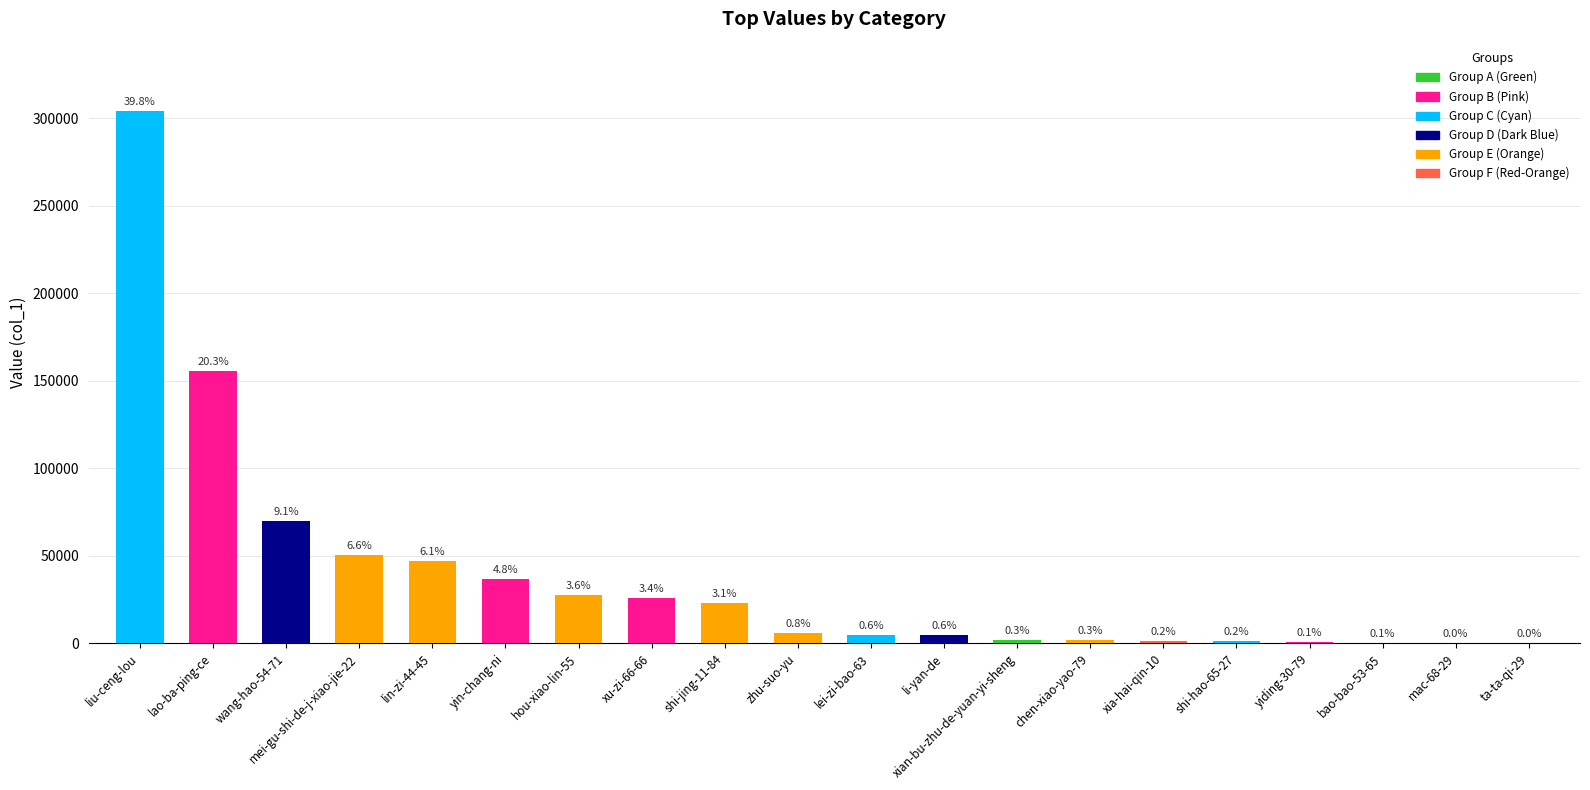

Are the bars horizontal?

No